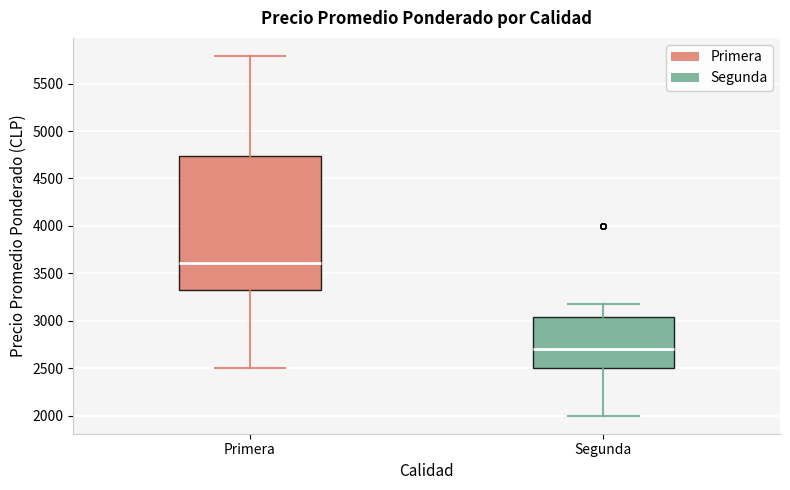

Comparing the boxes themselves (not the whiskers), which one is the tallest?

Primera